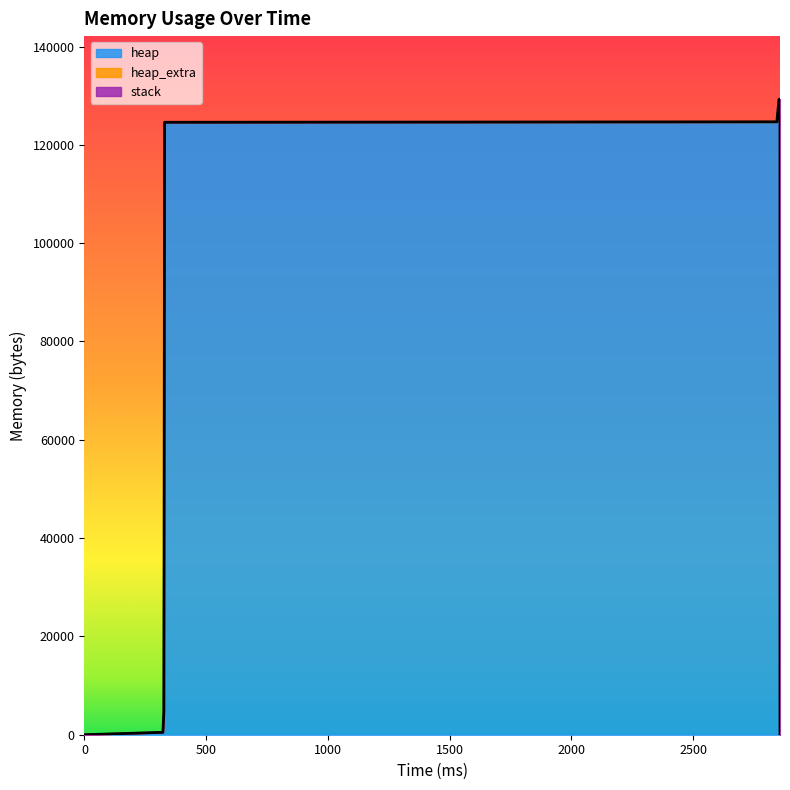

True or false: stack and heap cross at least once.

False